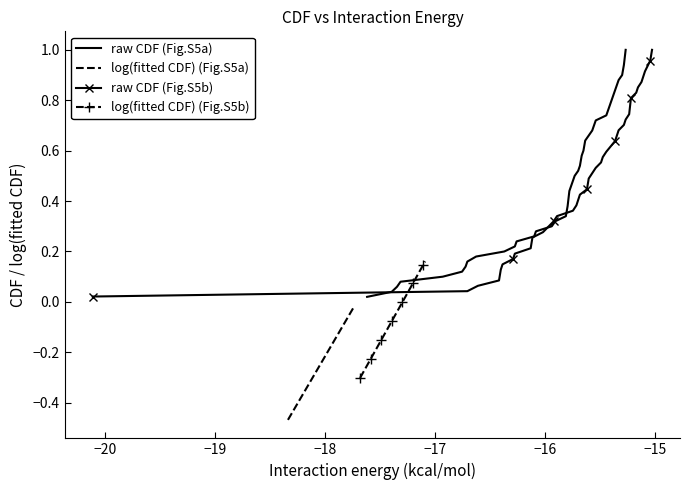

True or false: log(fitted CDF) (Fig.S5b) has more than 2 interior local peaks.

False